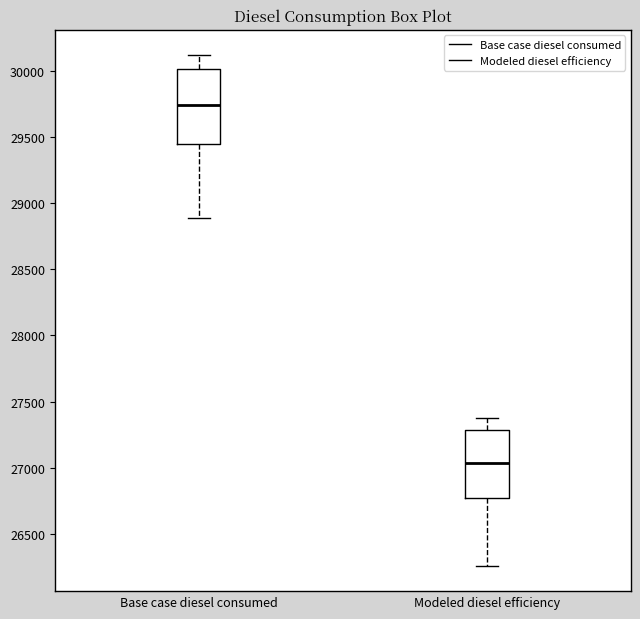

Which box has the highest median line?

Base case diesel consumed